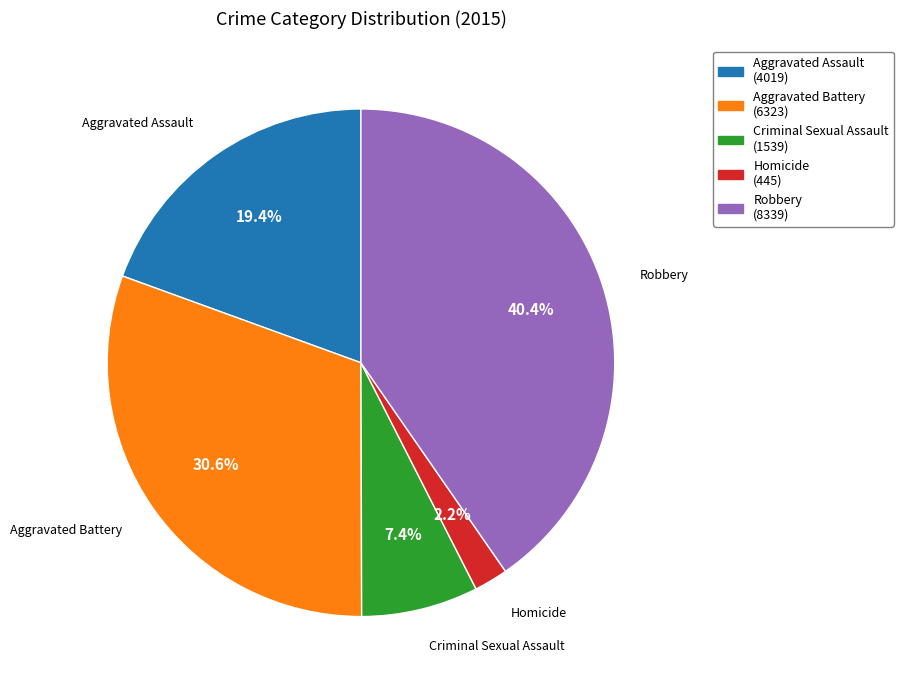

Rank the categories by value from lowest to highest.

Homicide, Criminal Sexual Assault, Aggravated Assault, Aggravated Battery, Robbery